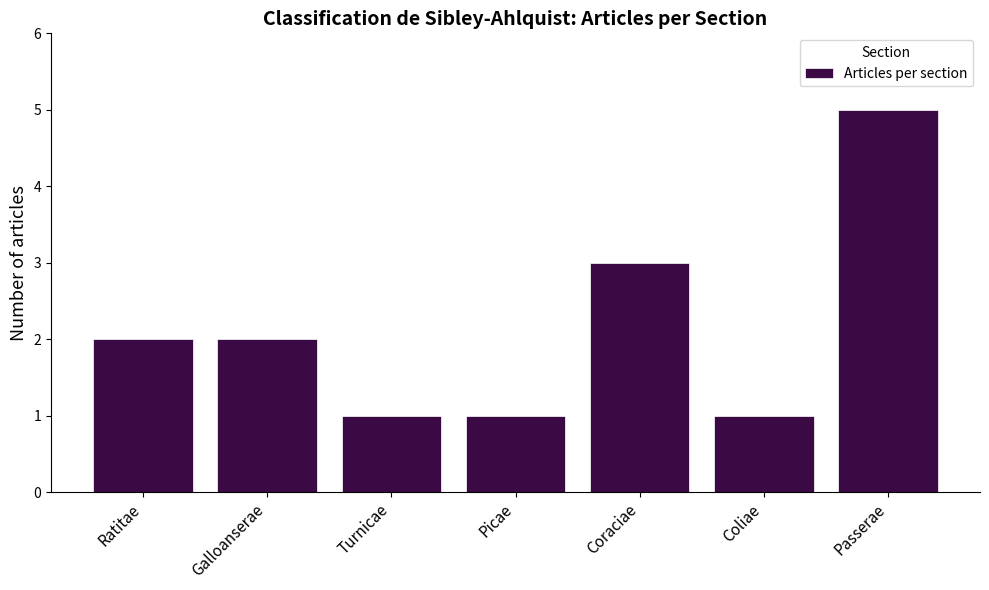

Is it true that the value at Turnicae is 2?

False